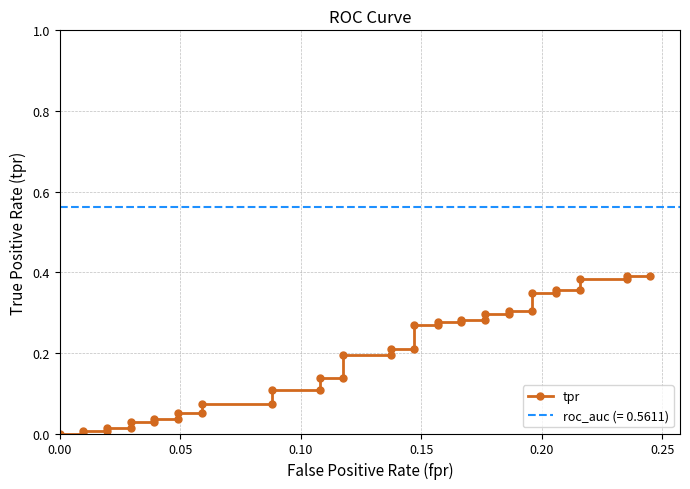

What is the value of the 24th point from the left?

0.3